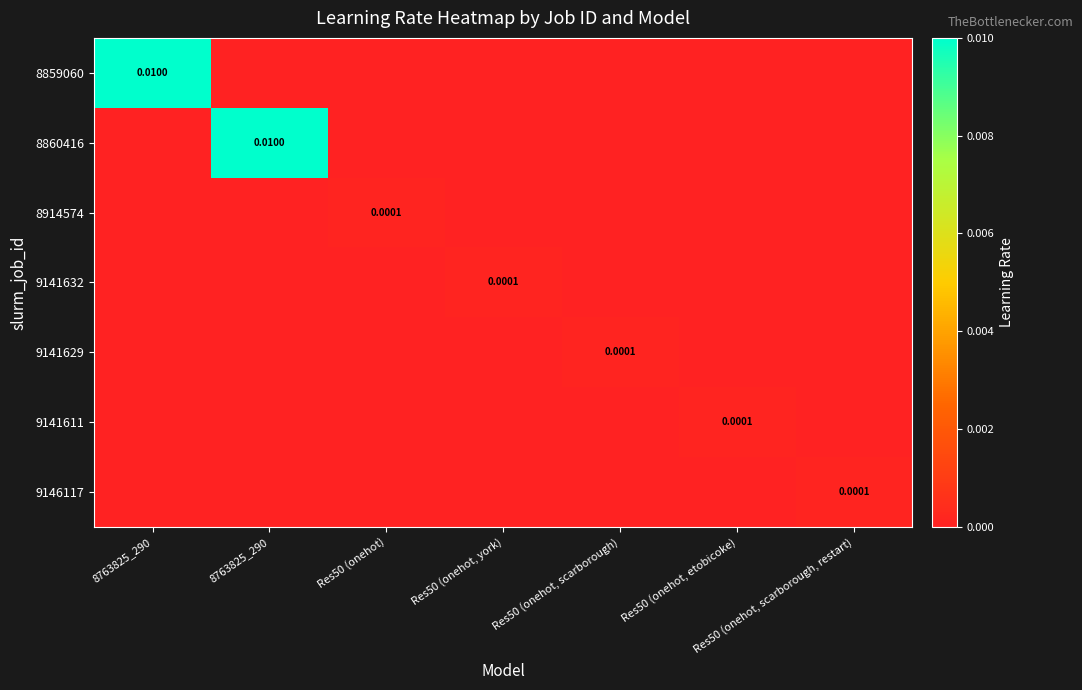

Which series has the largest range (max minus min)?

8859060